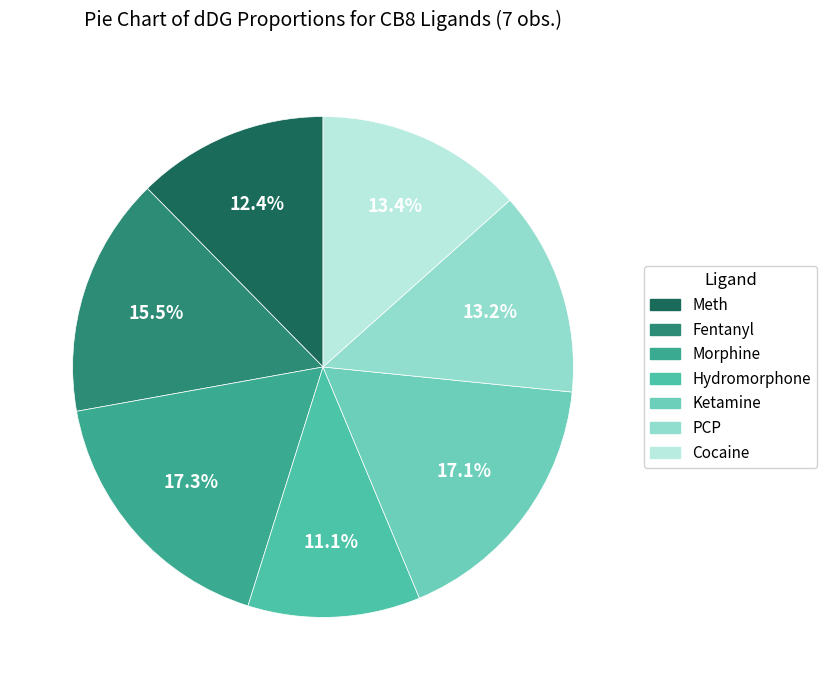

Combined, do PCP and Meth account for over 50%?

No